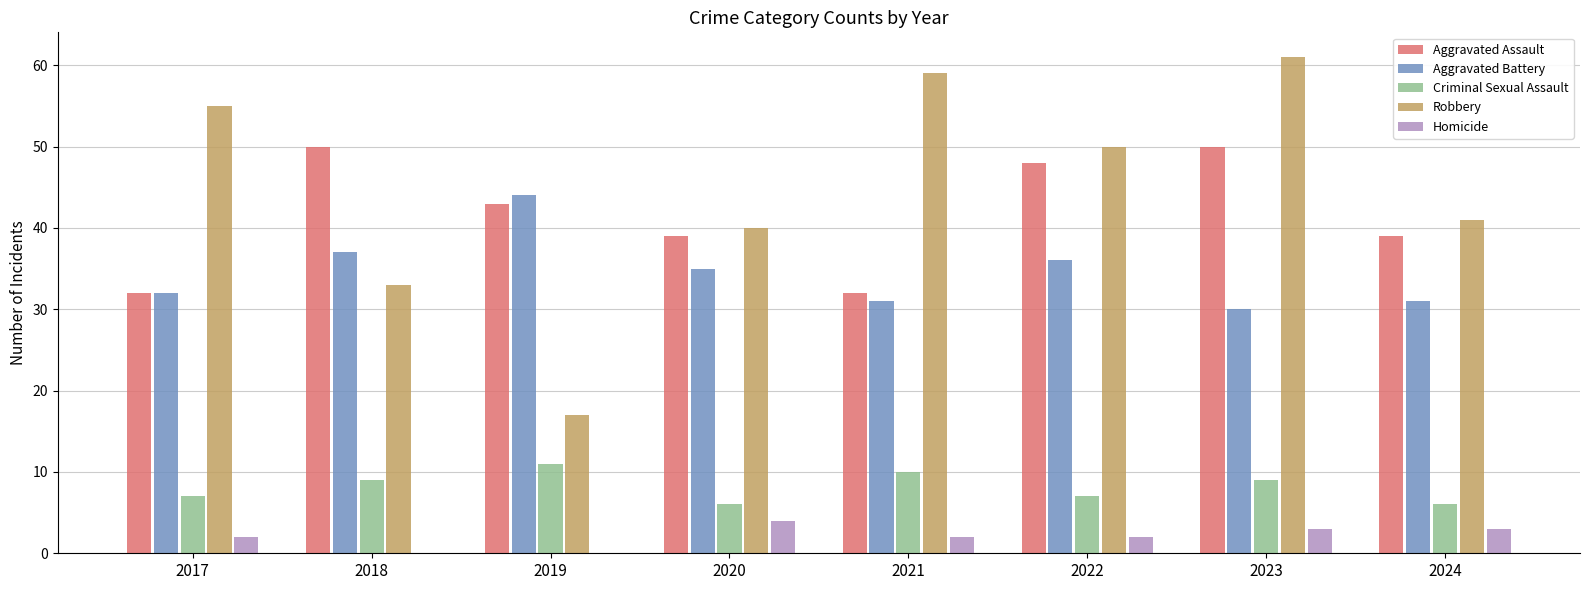

Is the value of Criminal Sexual Assault at 2019 greater than the value of Homicide at 2017?

Yes